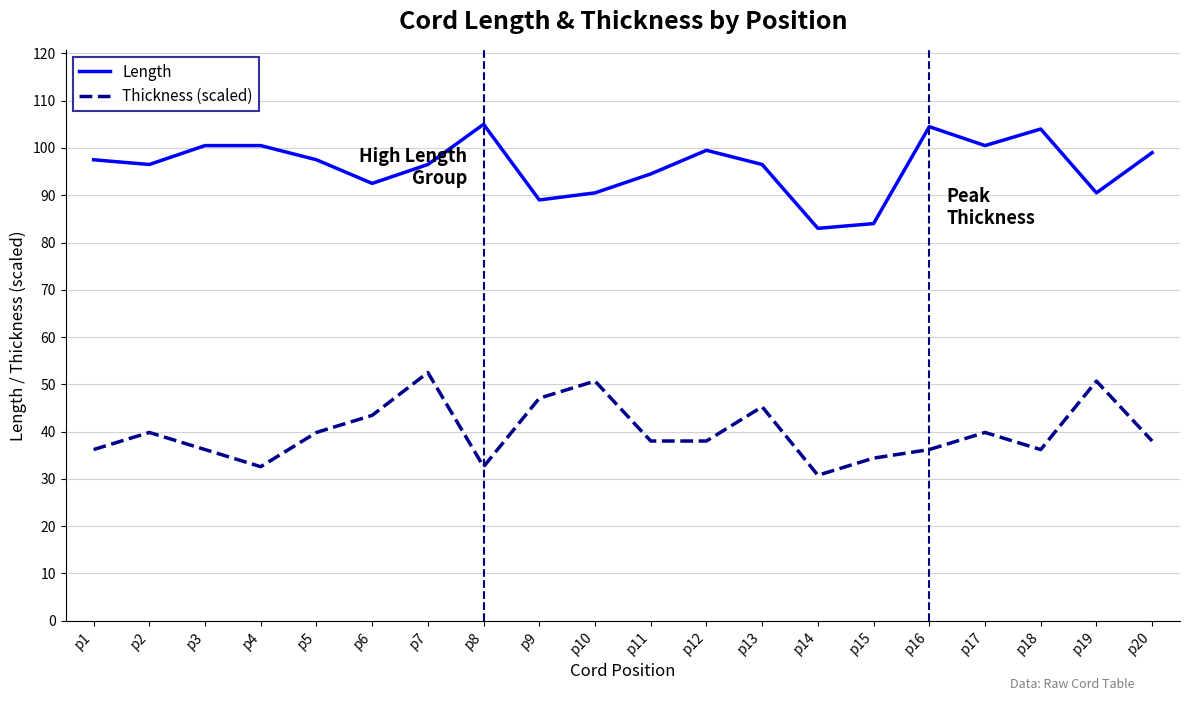

At which label does Thickness (scaled) first exceed 38?

p2